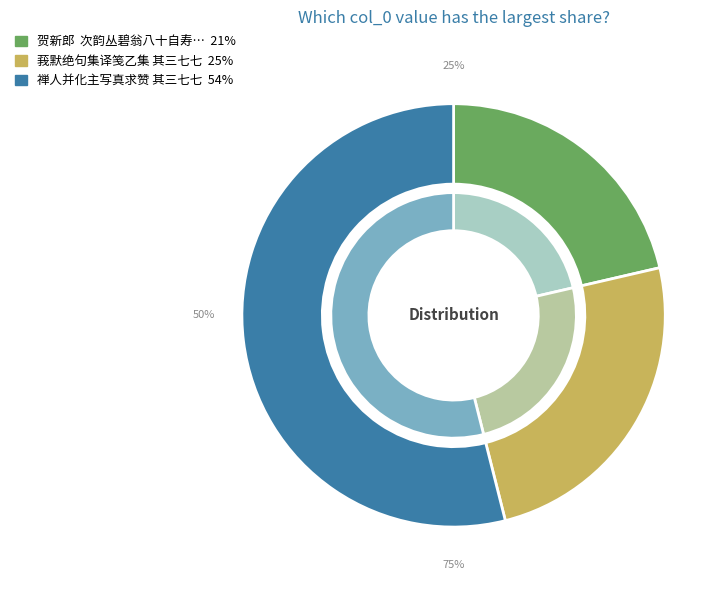

To the nearest percent, what is the average slice percentage?

33%